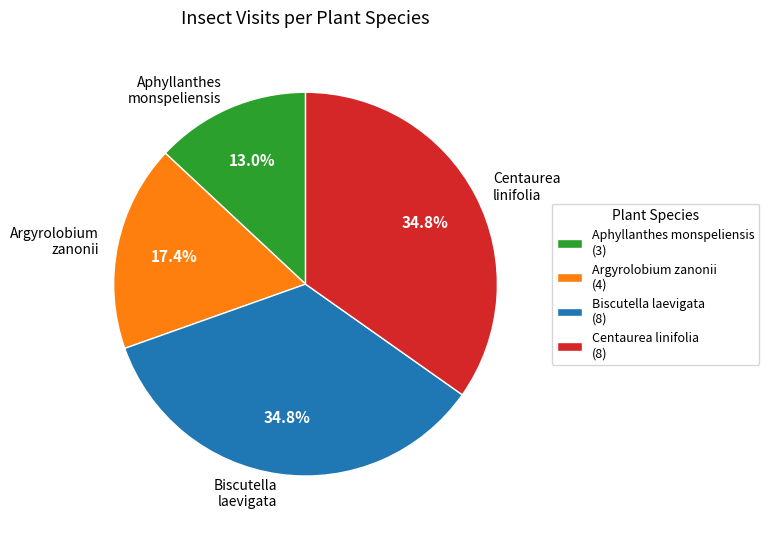

Between Argyrolobium zanonii and Biscutella laevigata, which is larger?

Biscutella laevigata